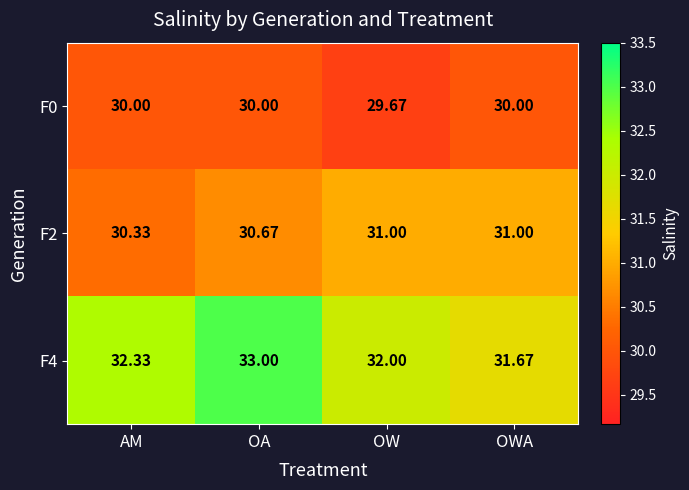

Rank the categories by F4 value from highest to lowest.

OA, AM, OW, OWA